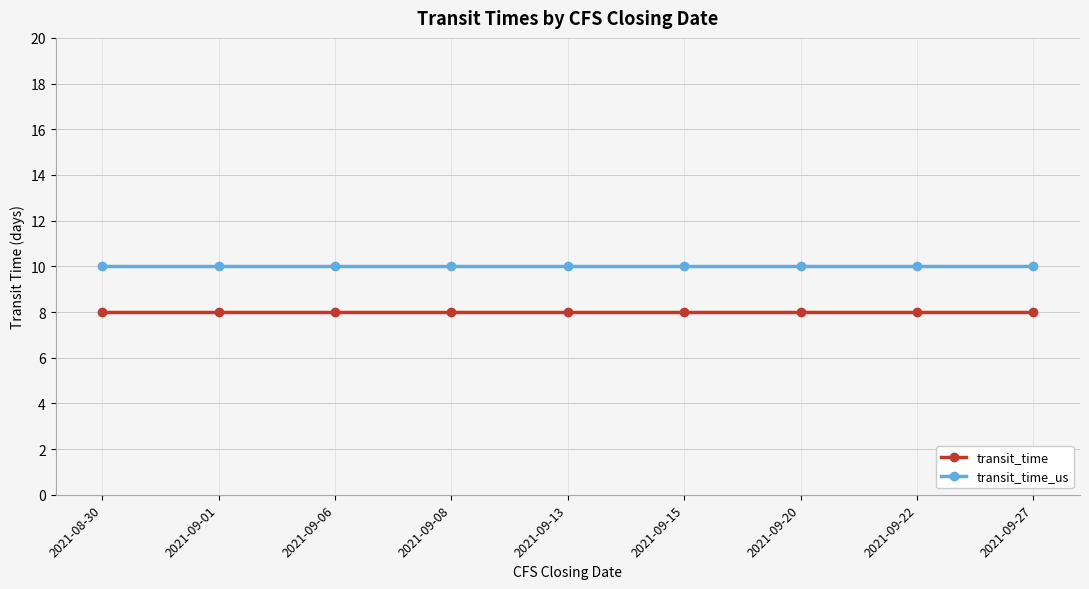

Reading left to right, what are all the values shown in this chart?

transit_time: 2021-08-30=8	2021-09-01=8	2021-09-06=8	2021-09-08=8	2021-09-13=8	2021-09-15=8	2021-09-20=8	2021-09-22=8	2021-09-27=8
transit_time_us: 2021-08-30=10	2021-09-01=10	2021-09-06=10	2021-09-08=10	2021-09-13=10	2021-09-15=10	2021-09-20=10	2021-09-22=10	2021-09-27=10